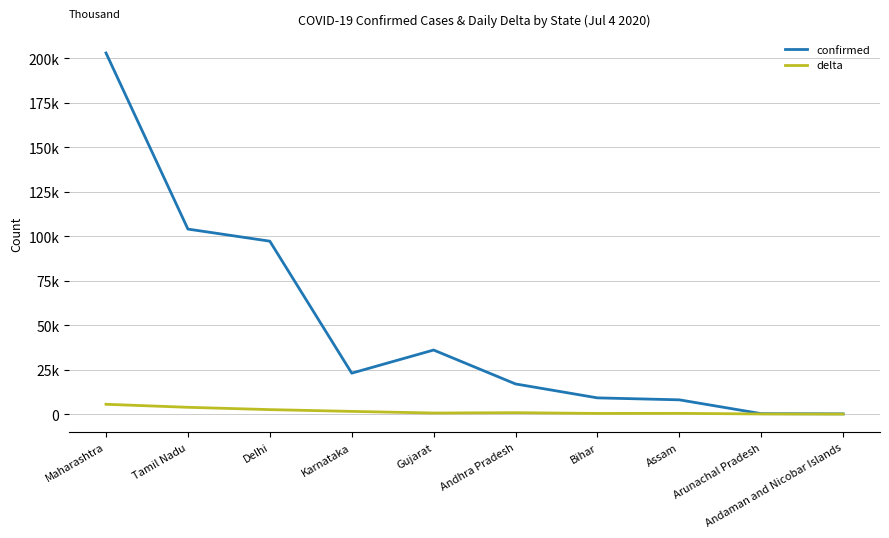

List the series in order of their peak value, highest first.

confirmed, delta